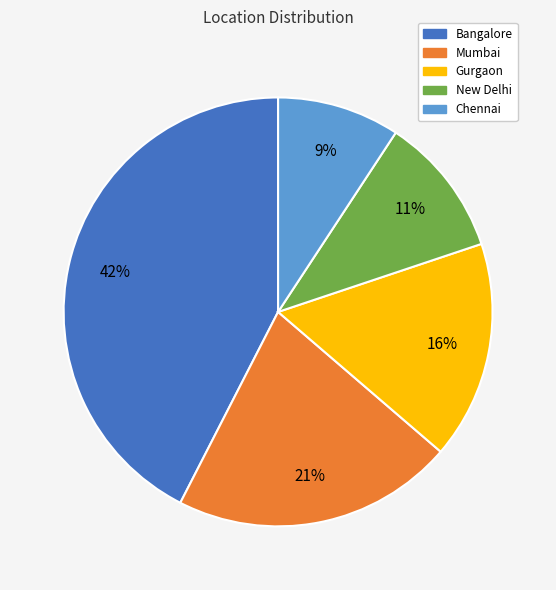

Rank the categories by value from lowest to highest.

Chennai, New Delhi, Gurgaon, Mumbai, Bangalore